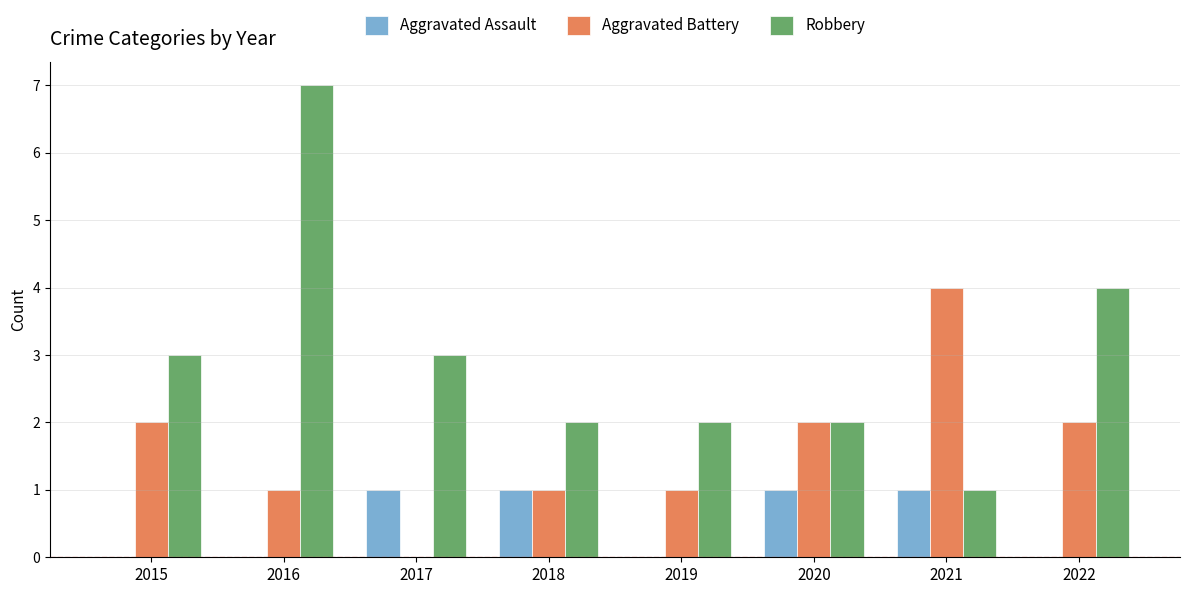

What is the sum of the Aggravated Battery values at 2015 and 2020?

4